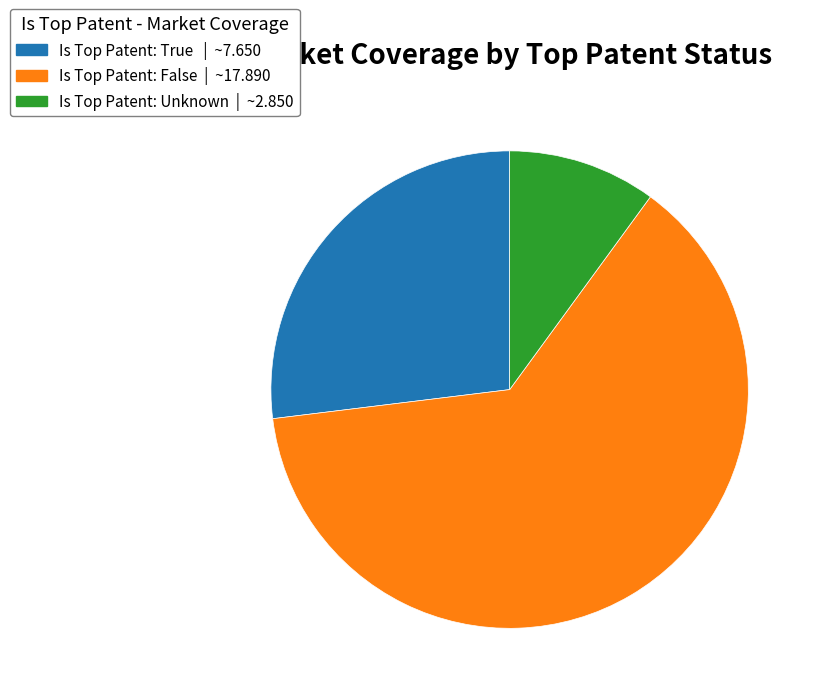

Is there any slice that represents more than half of the pie?

Yes